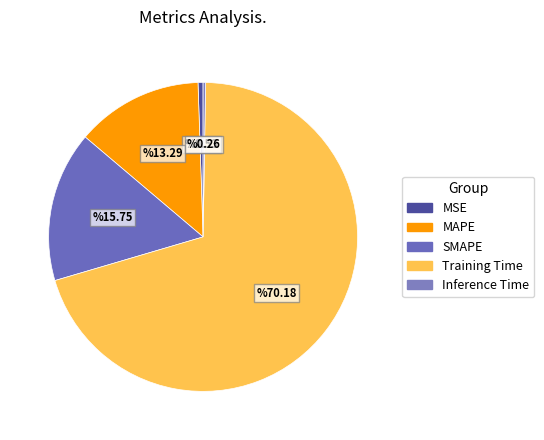

Which has a higher value, MAPE or Training Time?

Training Time